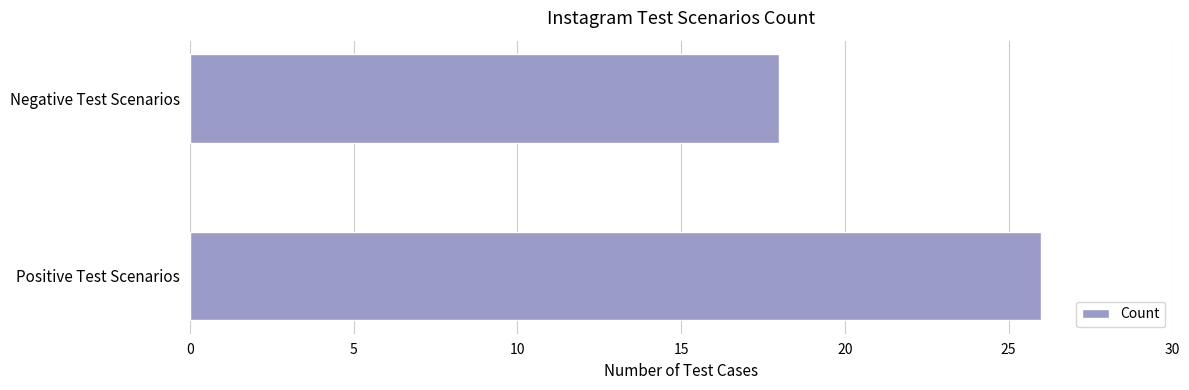

How many bars are there in total?

2